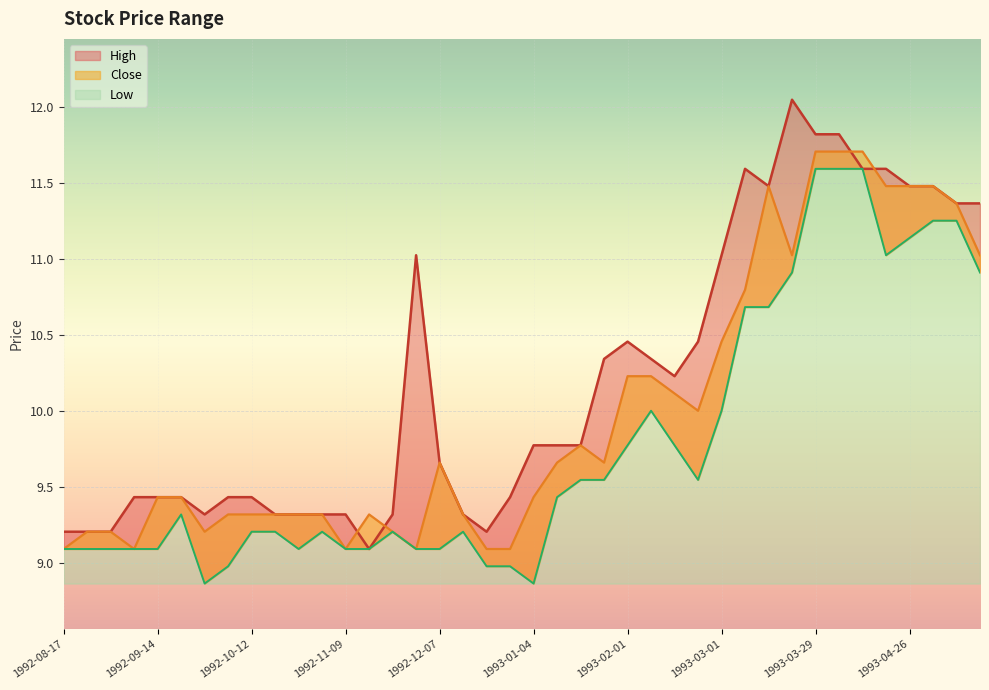

True or false: High has a value of 15.7 at 1993-03-15.

False